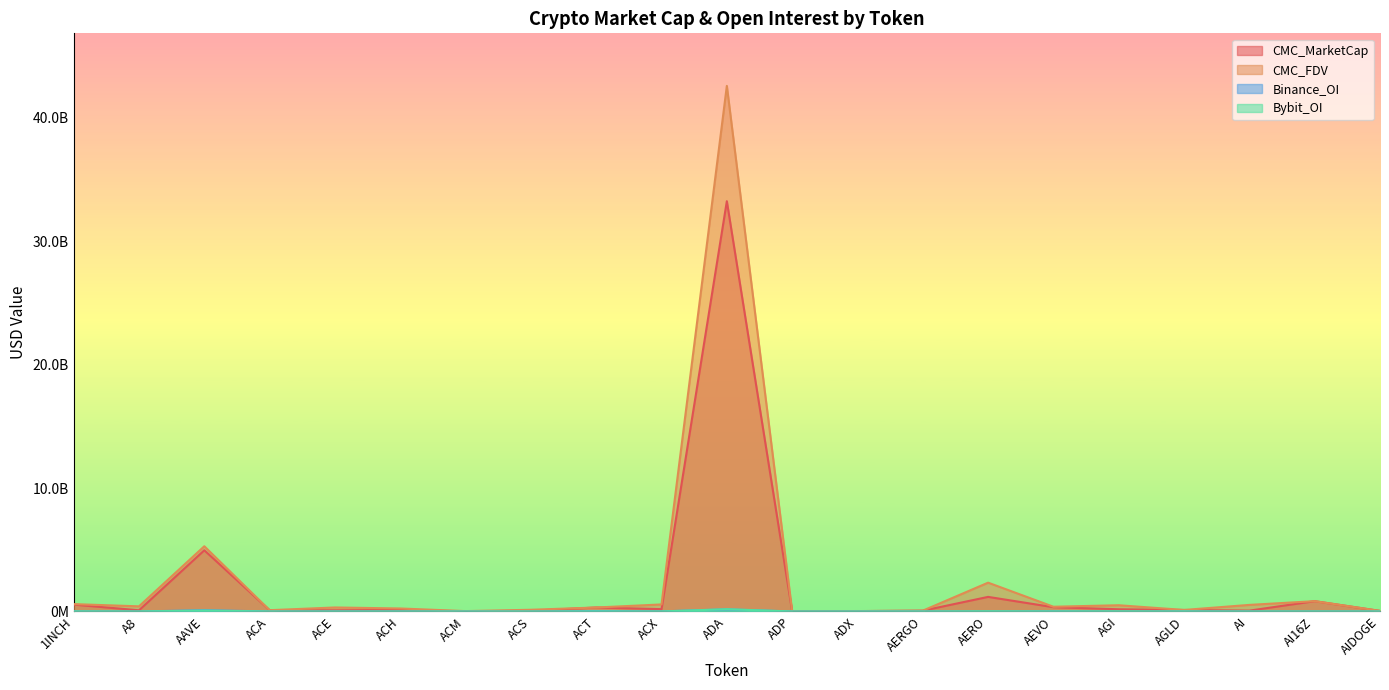

True or false: Binance_OI and CMC_MarketCap cross at least once.

False